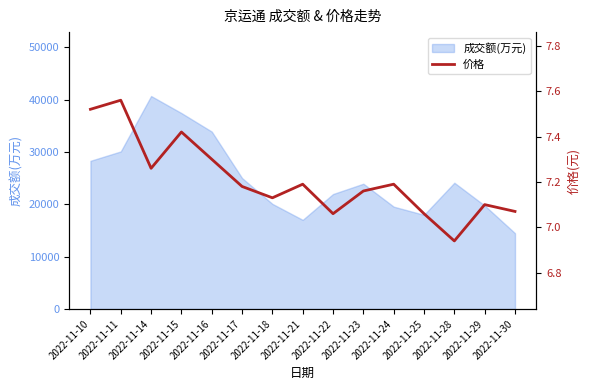

What is the difference between the maximum and minimum values?

0.6